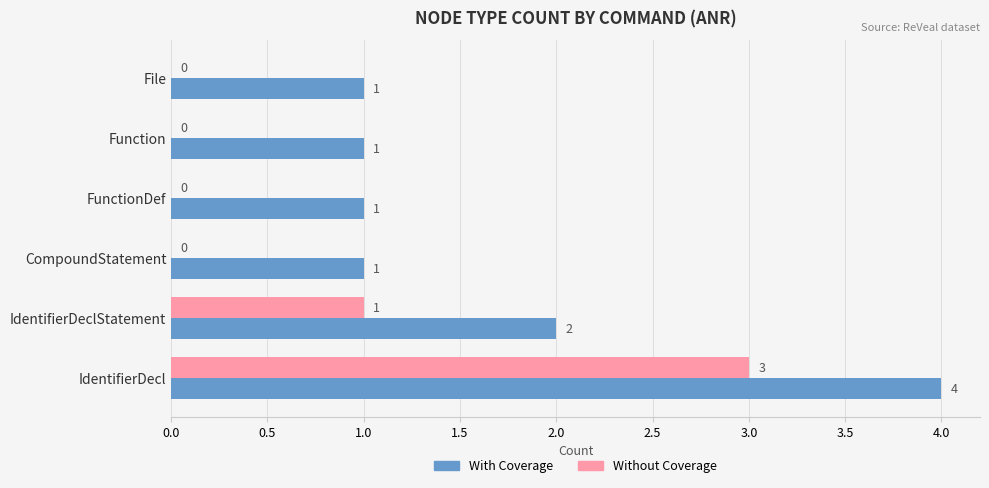

At which category is the sum across all series the highest?

IdentifierDecl